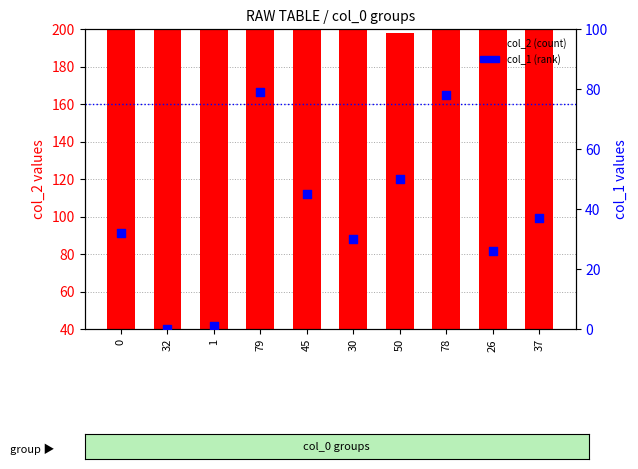

Is the value of col_1 (rank) at 37 greater than the value of col_2 (count) at 45?

No